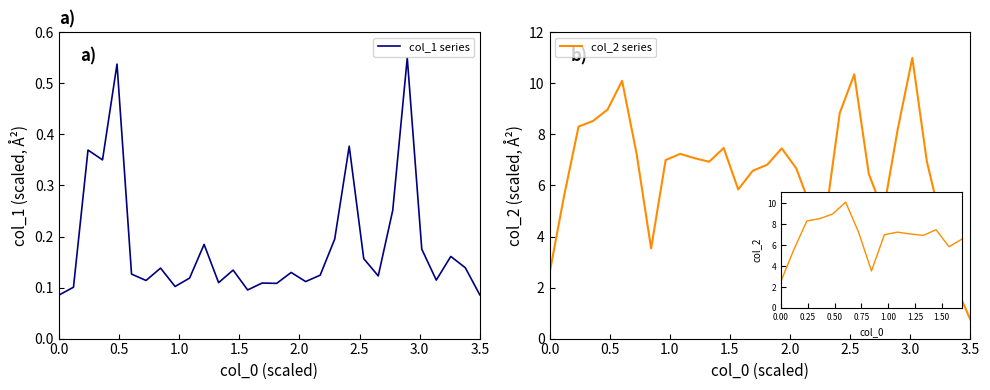

True or false: col_1 series has more than 0 interior local peaks.

True